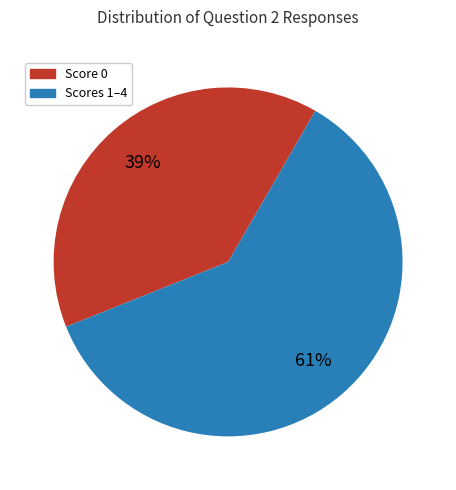

Is there any slice that represents more than half of the pie?

Yes